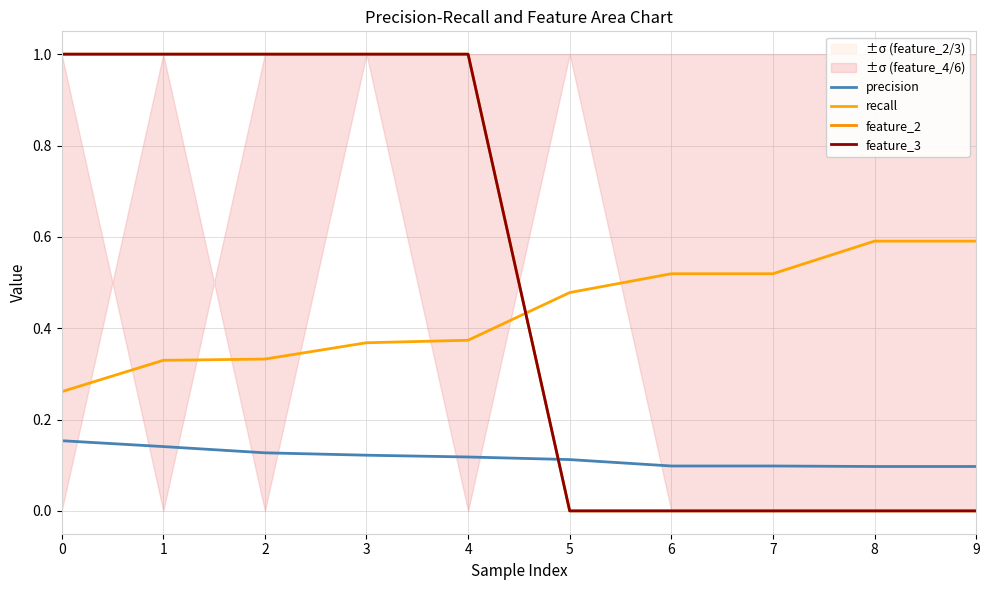

Between 4 and 9, which is larger?

4